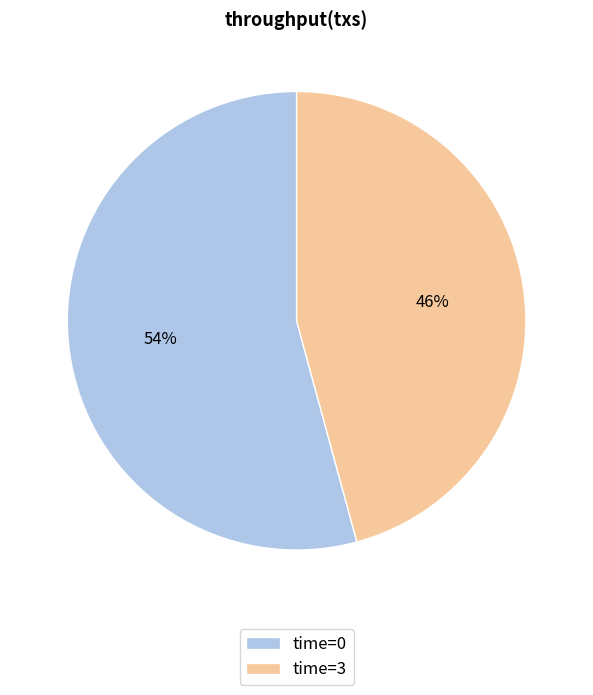

Which has a higher value, time=0 or time=3?

time=0